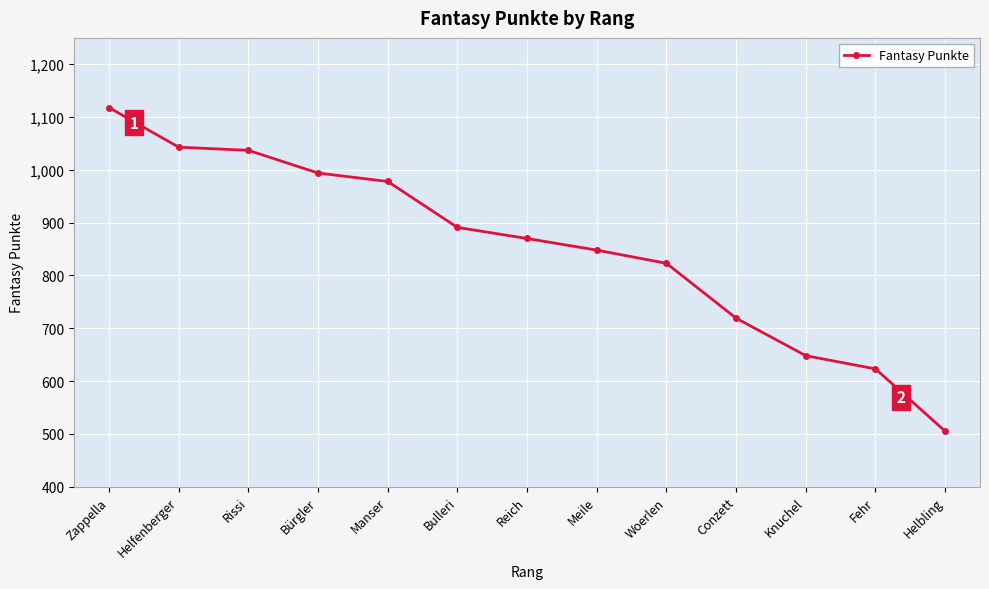

How many data points does each series have?

13